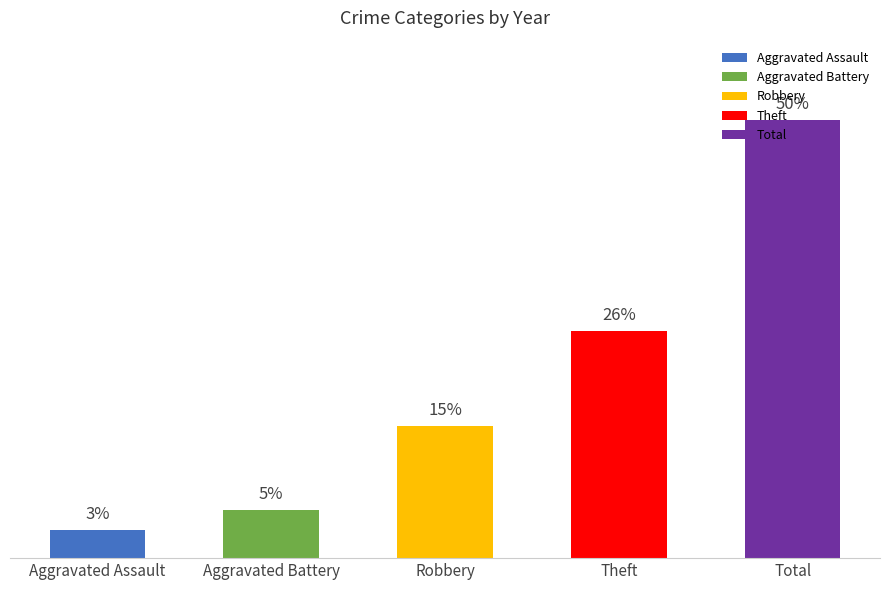

What is the difference between the highest and lowest values at 2021?

47